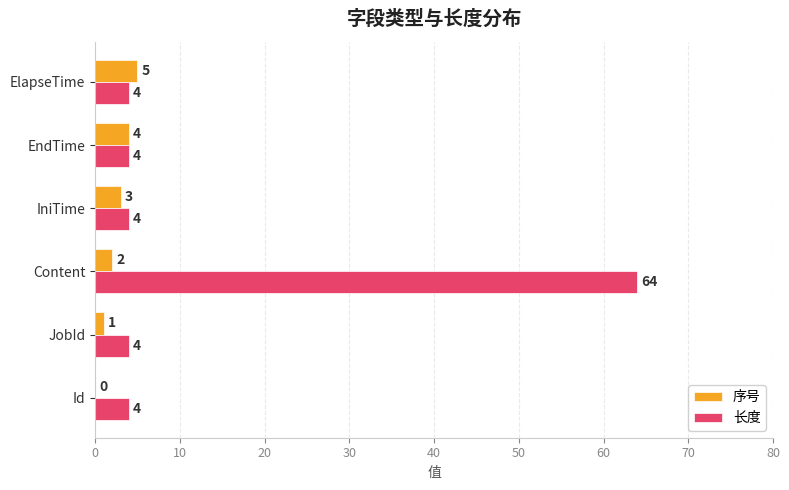

What is the sum of all 序号 values?

15